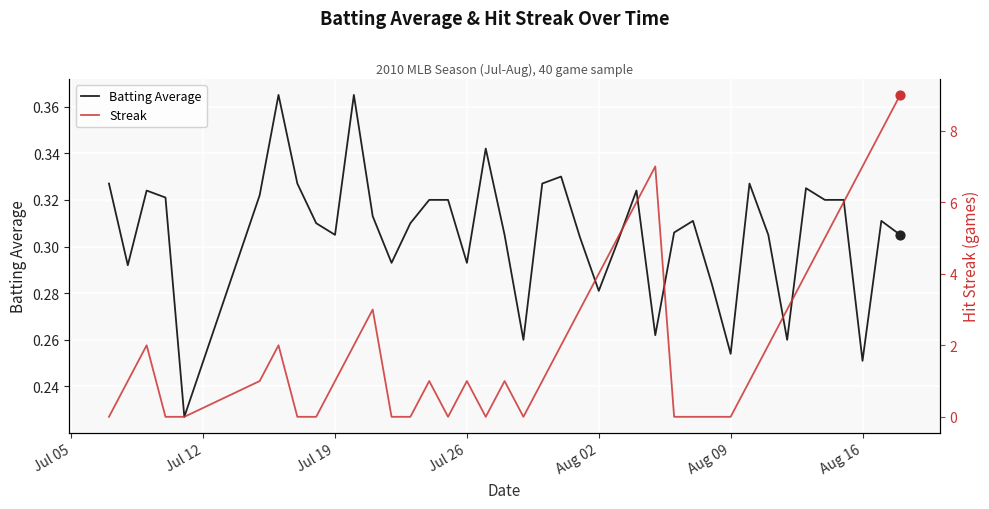

What are all the series names shown in the legend?

Batting Average, Streak